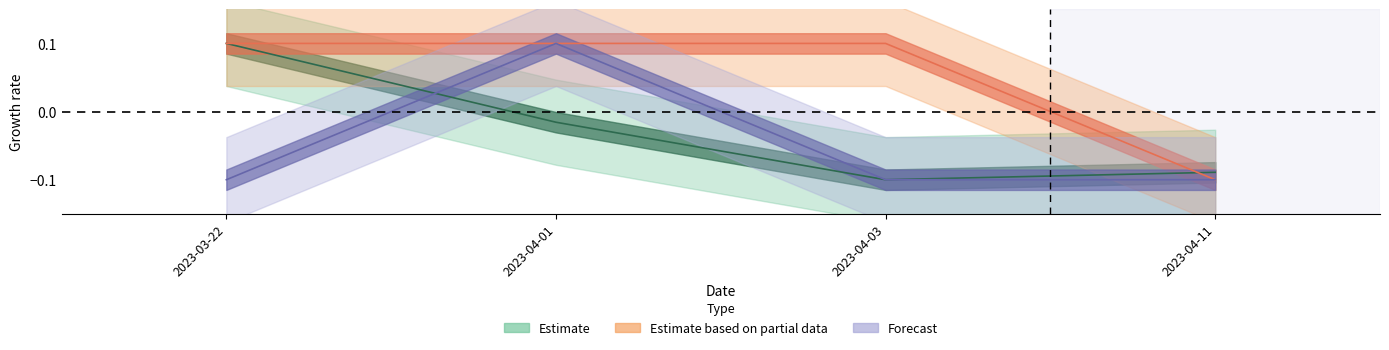

Between 2023-03-22 and 2023-04-03, which is larger?

2023-03-22